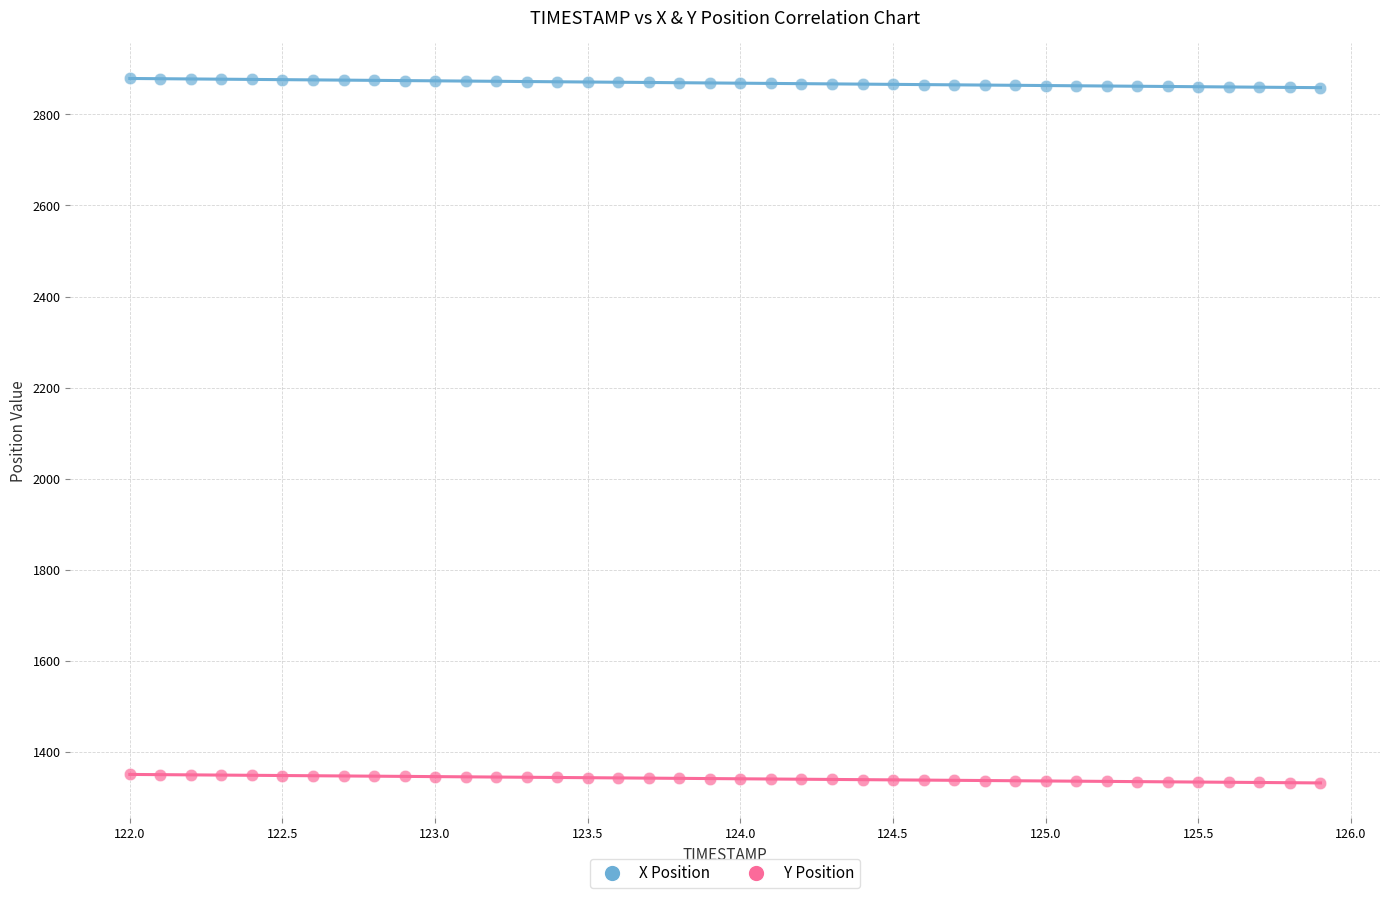

Which series contains the lowest Y value?

Y Position